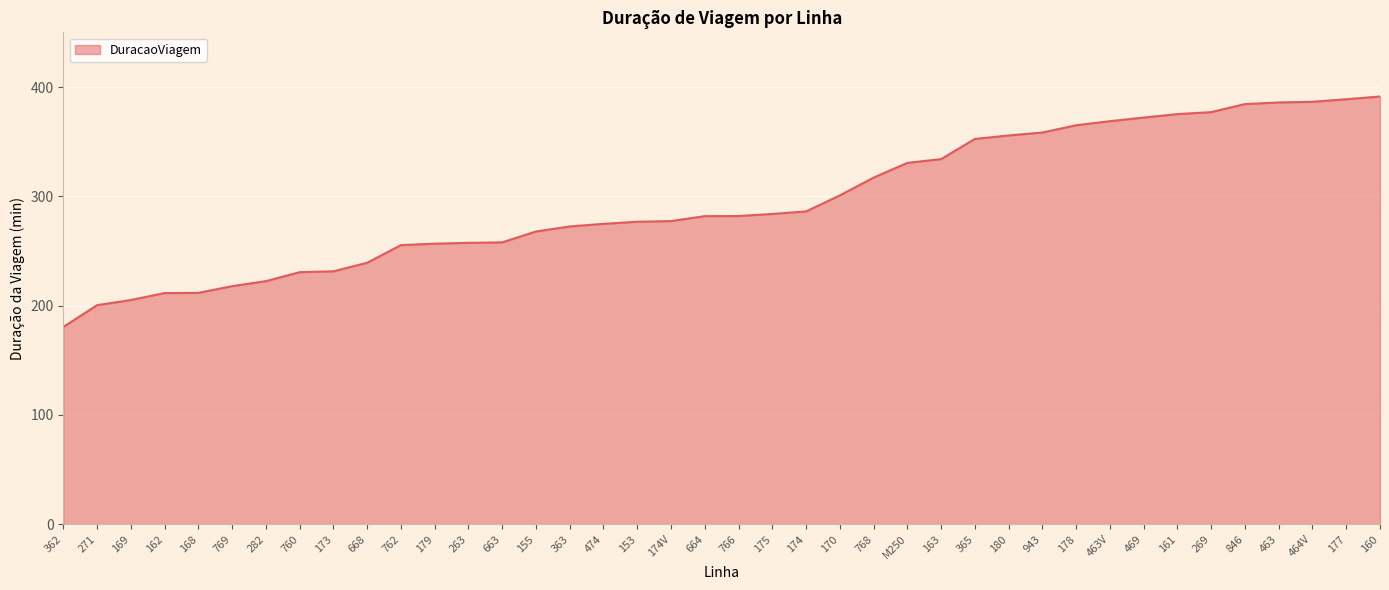

What is the difference between the maximum and minimum values?

211.0